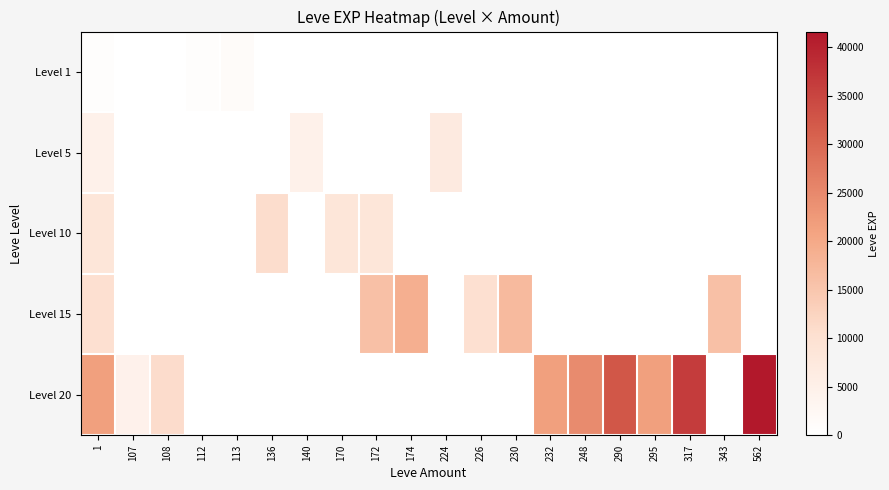

At which category does the chart reach its minimum across all series?

107